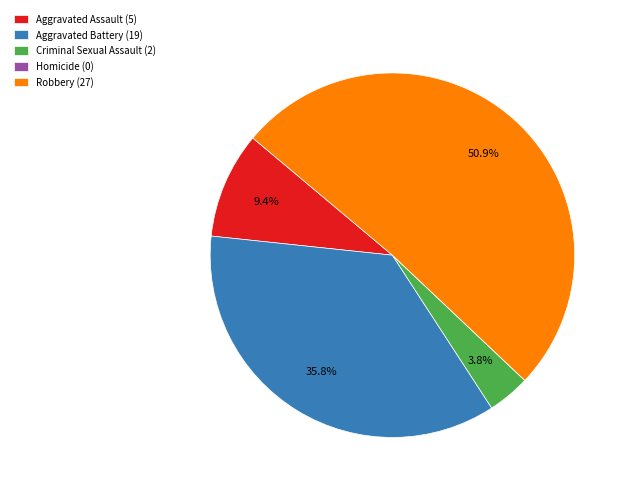

Which has a higher value, Aggravated Assault (5) or Criminal Sexual Assault (2)?

Aggravated Assault (5)